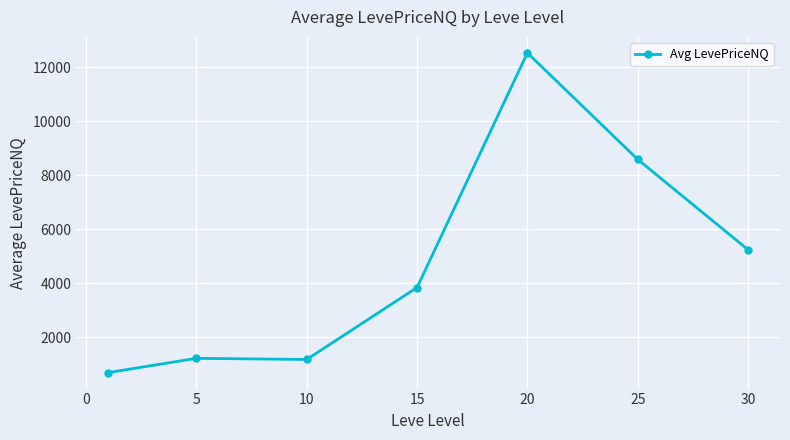

What is the maximum value shown in the chart?

12522.6